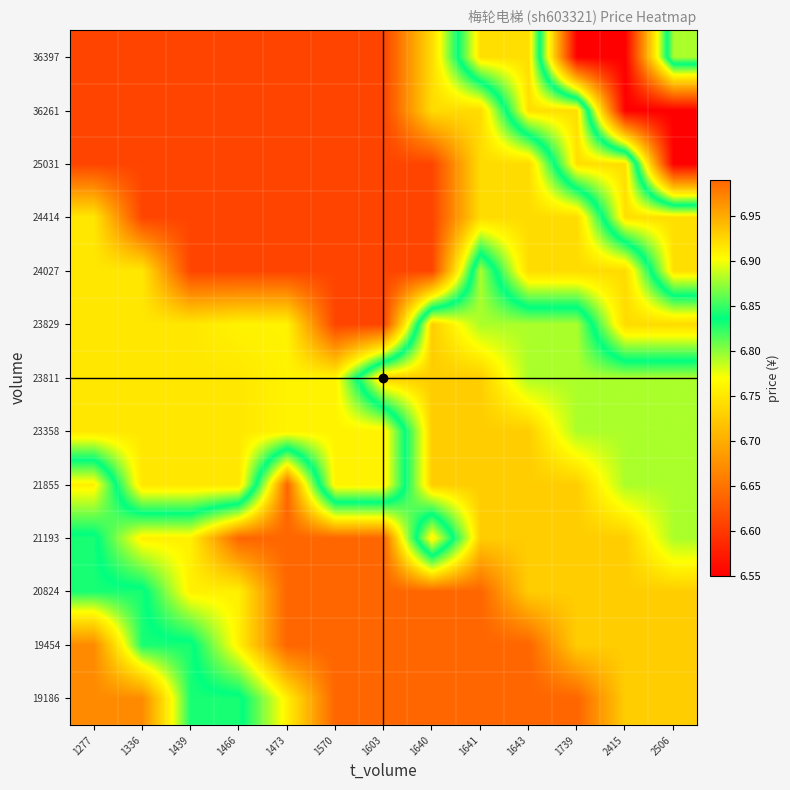

Reading left to right, list all the values displayed in this chart.

19186: 1277=6.7	1336=6.7	1439=6.8	1466=6.8	1473=6.9	1570=7.0	1603=7.0	1640=7.0	1641=7.0	1643=7.0	1739=7.0	2415=6.9	2506=6.9
19454: 1277=6.7	1336=6.8	1439=6.8	1466=6.9	1473=7.0	1570=7.0	1603=7.0	1640=7.0	1641=7.0	1643=7.0	1739=6.9	2415=6.9	2506=6.9
20824: 1277=6.8	1336=6.8	1439=6.9	1466=6.9	1473=7.0	1570=7.0	1603=7.0	1640=7.0	1641=7.0	1643=6.9	1739=6.9	2415=6.9	2506=6.9
21193: 1277=6.8	1336=6.9	1439=6.9	1466=7.0	1473=7.0	1570=7.0	1603=7.0	1640=6.8	1641=6.9	1643=6.9	1739=6.9	2415=6.9	2506=6.9
21855: 1277=6.9	1336=6.8	1439=6.8	1466=6.8	1473=7.0	1570=6.8	1603=6.8	1640=6.9	1641=6.9	1643=6.9	1739=6.9	2415=6.9	2506=6.9
23358: 1277=6.8	1336=6.8	1439=6.8	1466=6.8	1473=6.8	1570=6.8	1603=6.8	1640=6.9	1641=6.9	1643=6.9	1739=6.9	2415=6.9	2506=6.9
23811: 1277=6.8	1336=6.8	1439=6.8	1466=6.8	1473=6.8	1570=6.8	1603=6.9	1640=6.9	1641=6.9	1643=6.9	1739=6.9	2415=6.9	2506=6.9
23829: 1277=6.8	1336=6.8	1439=6.8	1466=6.8	1473=6.8	1570=6.6	1603=6.6	1640=6.9	1641=6.9	1643=6.9	1739=6.9	2415=6.7	2506=6.7
24027: 1277=6.8	1336=6.8	1439=6.6	1466=6.6	1473=6.6	1570=6.6	1603=6.6	1640=6.6	1641=6.9	1643=6.7	1739=6.7	2415=6.7	2506=6.9
24414: 1277=6.8	1336=6.6	1439=6.6	1466=6.6	1473=6.6	1570=6.6	1603=6.6	1640=6.6	1641=6.7	1643=6.7	1739=6.7	2415=6.9	2506=6.9
25031: 1277=6.6	1336=6.6	1439=6.6	1466=6.6	1473=6.6	1570=6.6	1603=6.6	1640=6.6	1641=6.7	1643=6.7	1739=6.9	2415=6.9	2506=6.5
36261: 1277=6.6	1336=6.6	1439=6.6	1466=6.6	1473=6.6	1570=6.6	1603=6.6	1640=6.7	1641=6.7	1643=6.9	1739=6.9	2415=6.5	2506=6.5
36397: 1277=6.6	1336=6.6	1439=6.6	1466=6.6	1473=6.6	1570=6.6	1603=6.6	1640=6.7	1641=6.9	1643=6.9	1739=6.5	2415=6.5	2506=6.9